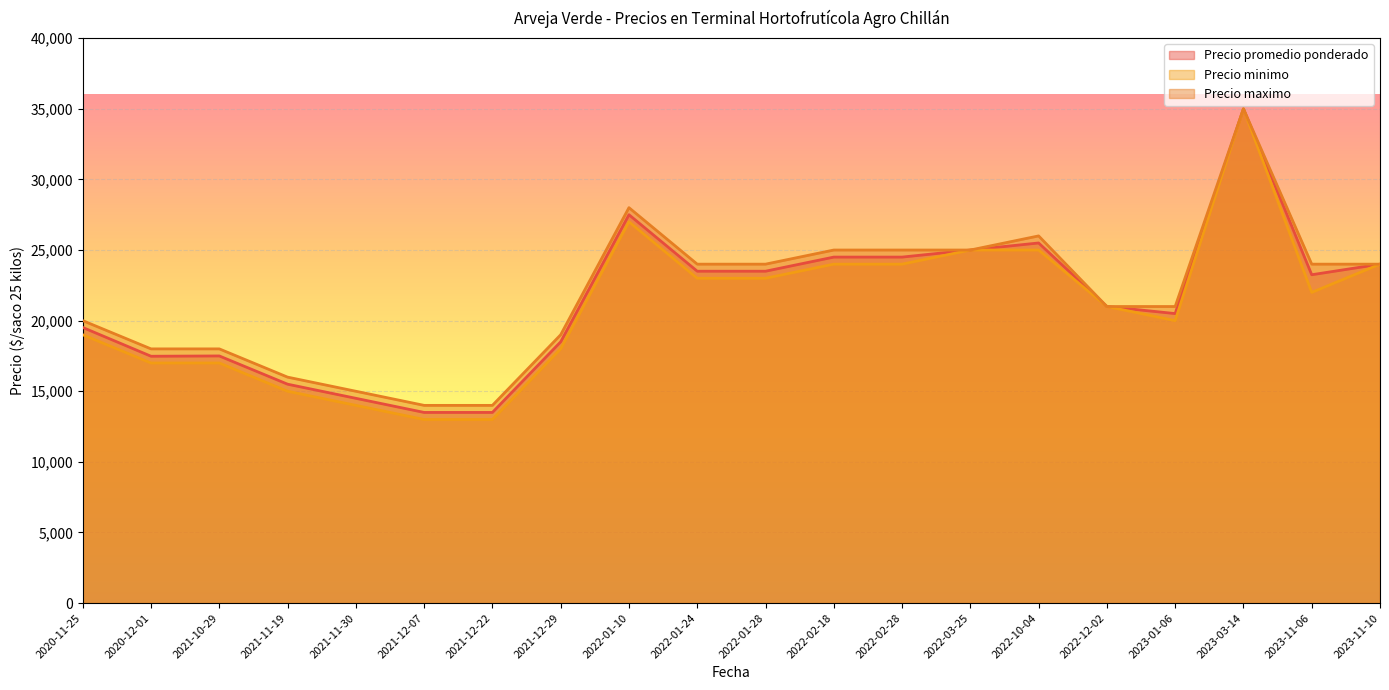

At which category is the sum across all series the highest?

2023-03-14